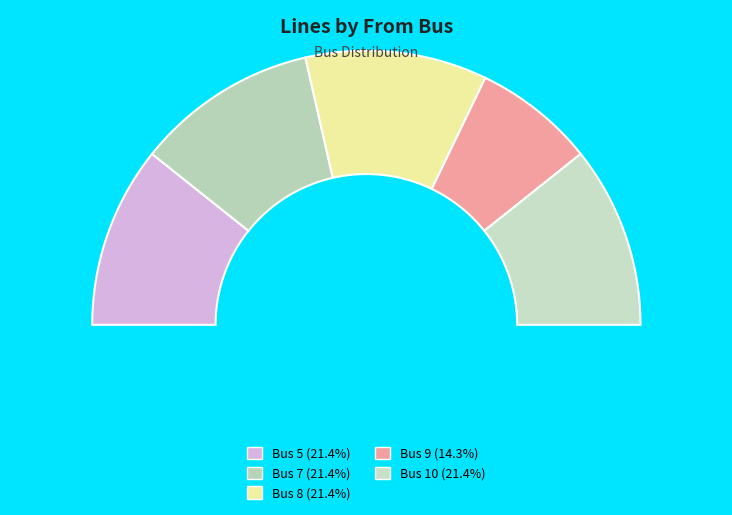

Combined, what portion of the pie is 9 and 7?

35.7%